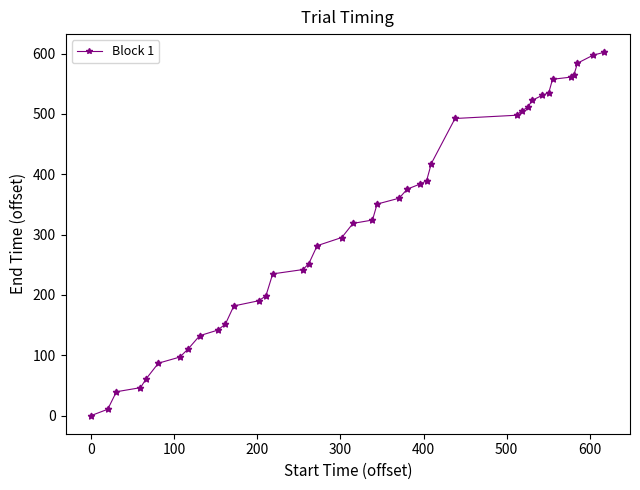

What is the value of the 13th point from the left?

190.3